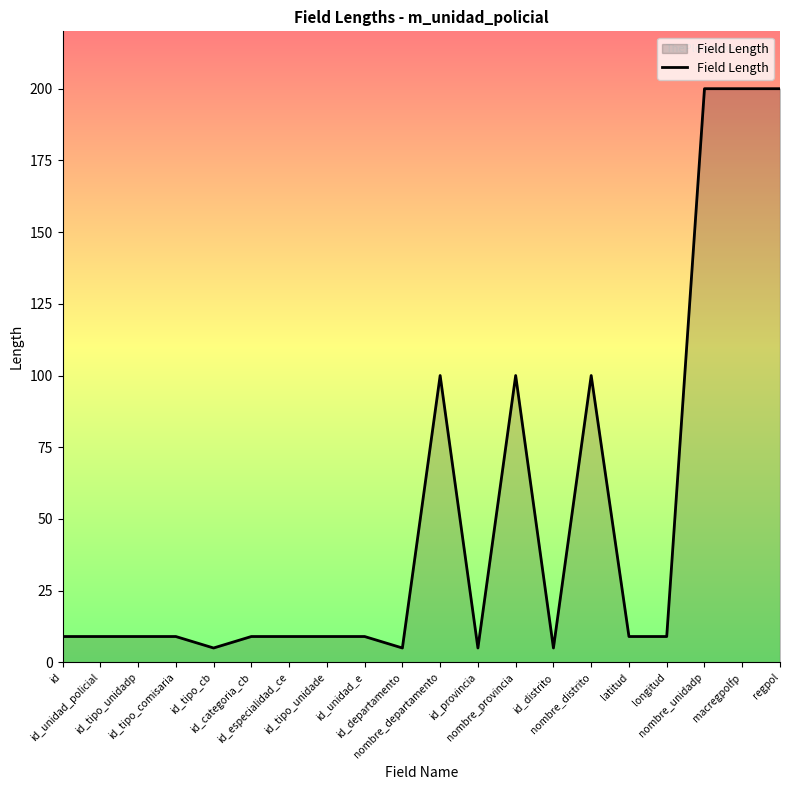

What is the minimum value shown in the chart?

5